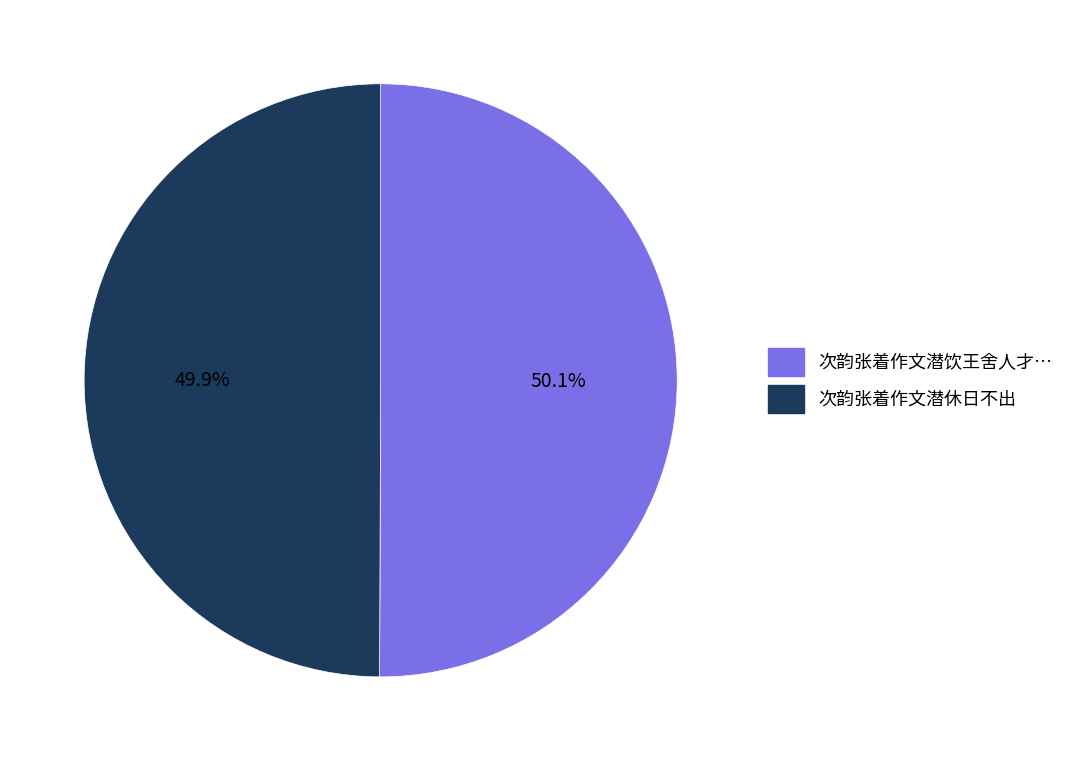

What is the ratio of the value at 次韵张着作文潜休日不出 to the value at 次韵张着作文潜饮王舍人才…?

1.0